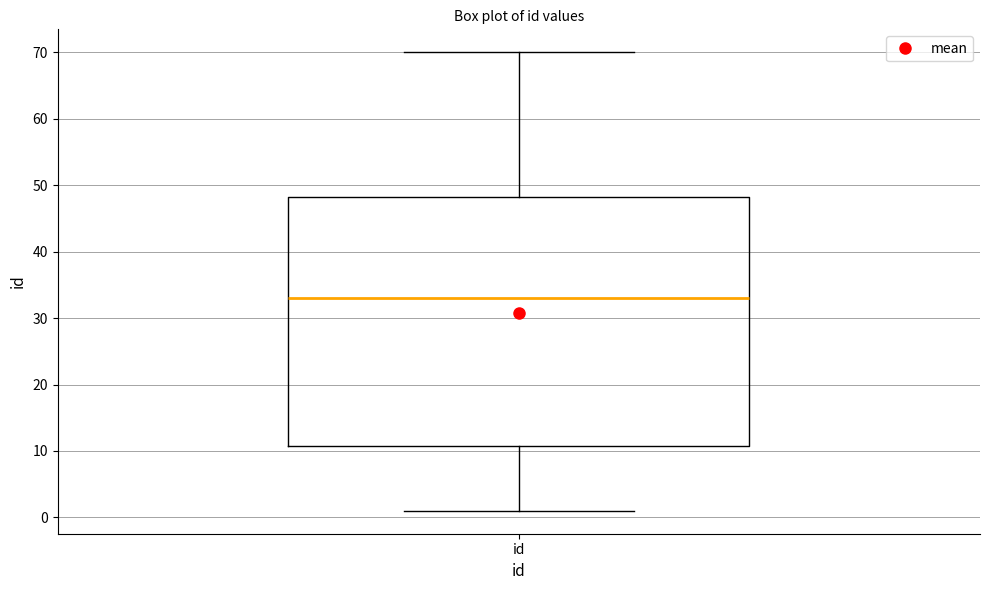

Where does the upper whisker of the box for id end on the y-axis? The values are not printed on the chart, so give them approximately, as read against the axis.

70